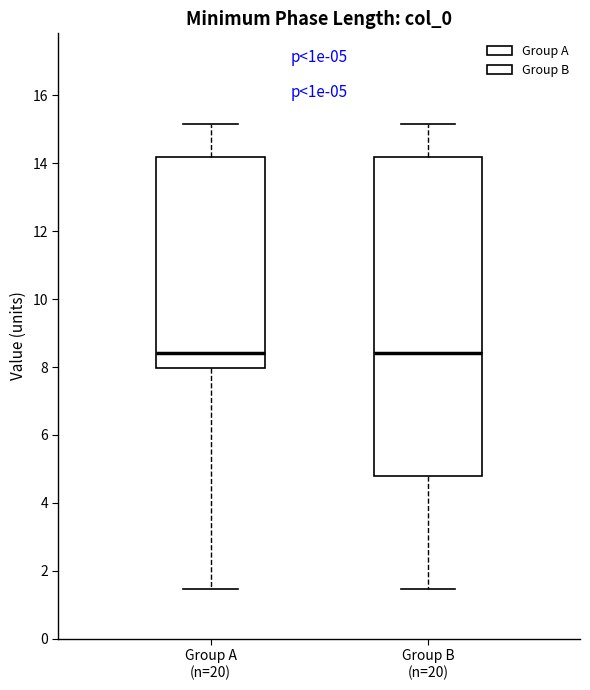

Which box is the tallest, from its lower edge to its upper edge?

Group B (n=20)